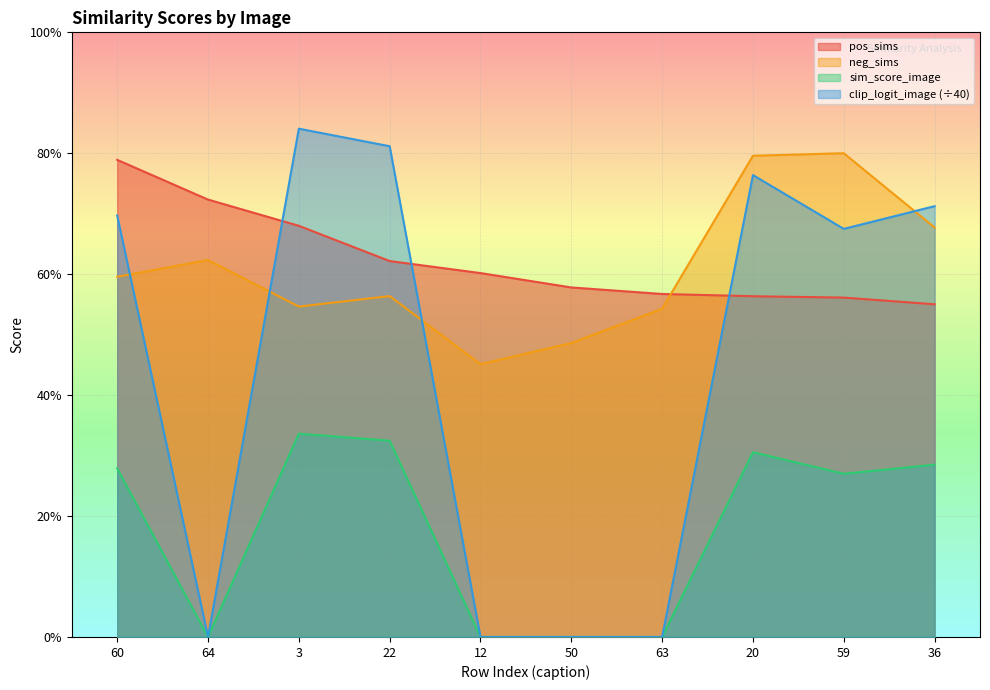

What is the difference between the clip_logit_image values at 22 and 63?

0.8